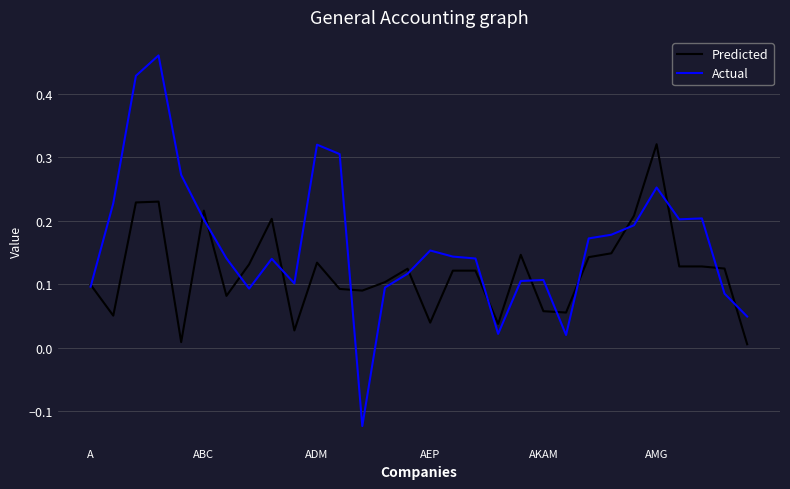

Is this an area chart (filled region under the line)?

No